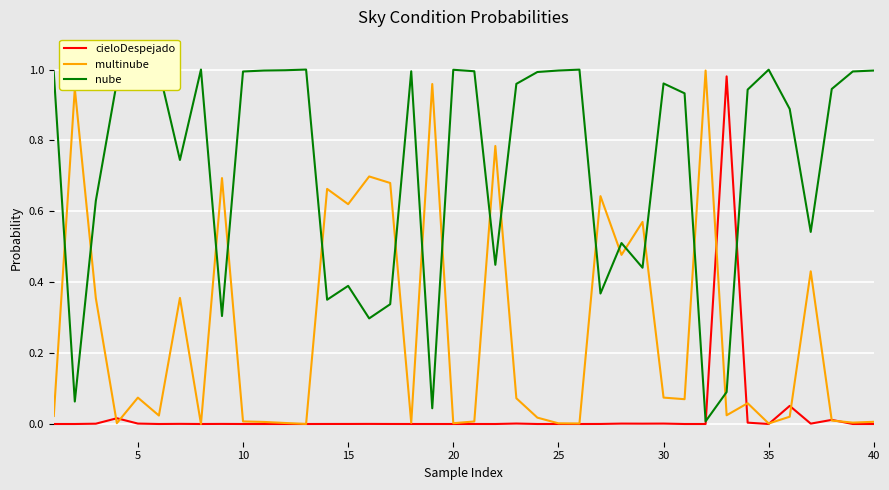

In cieloDespejado, how many points are lower than both neighbors (excluding endpoints)?

13